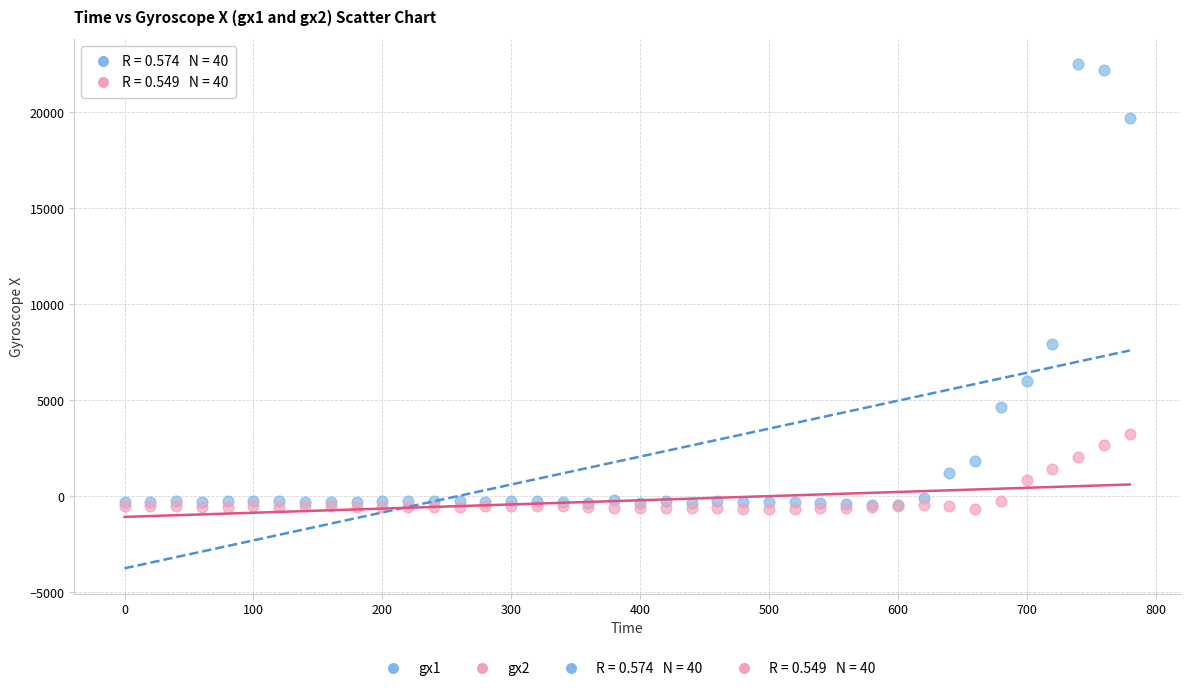

Across all series, what Y value is closest to 10921?

7956